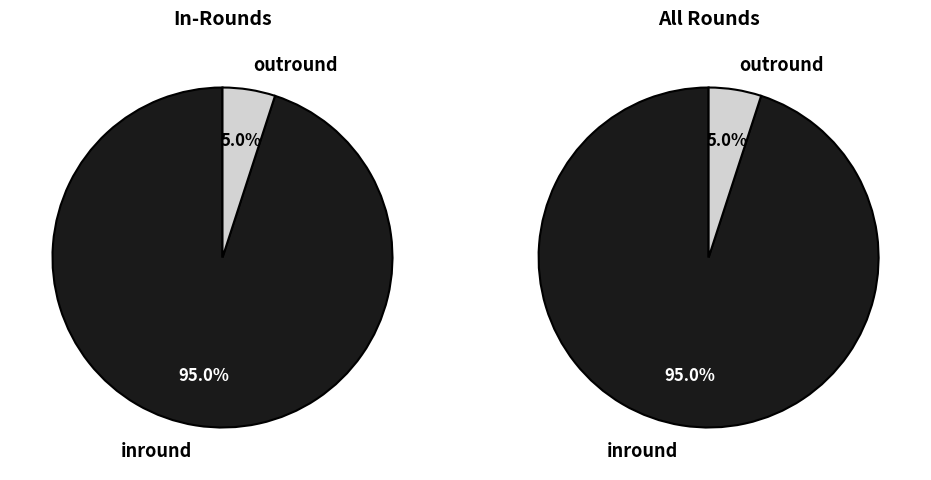

What percentage is NOT represented by inround?

5.0%